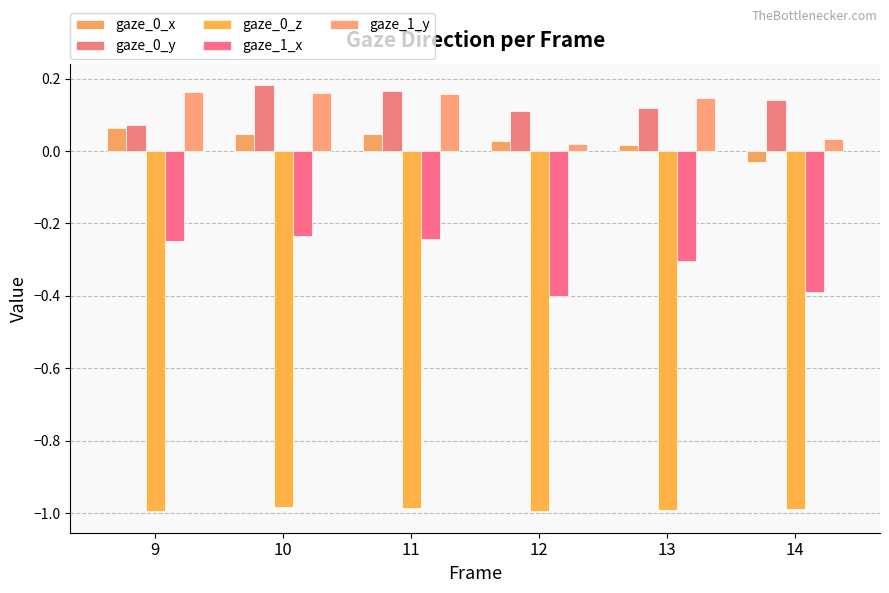

Count the number of categories in the chart.

6